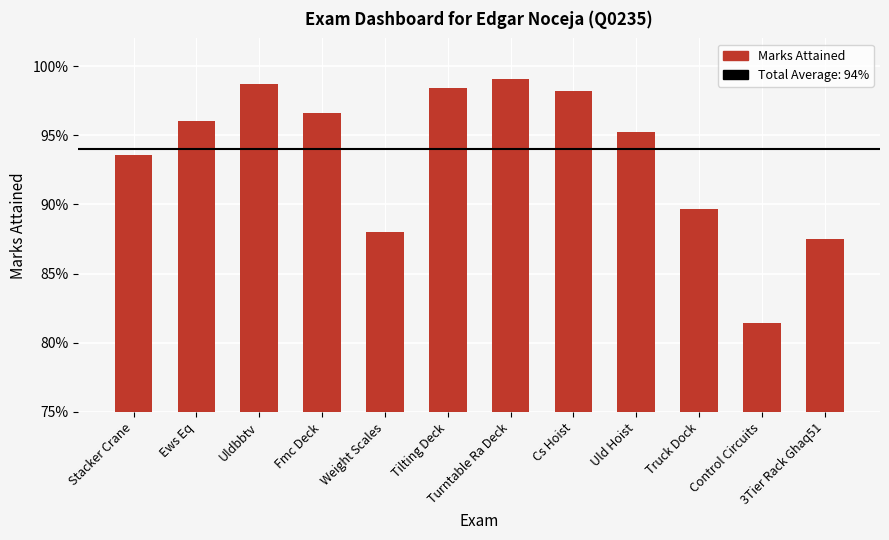

What is the approximate value at Weight Scales?

0.9